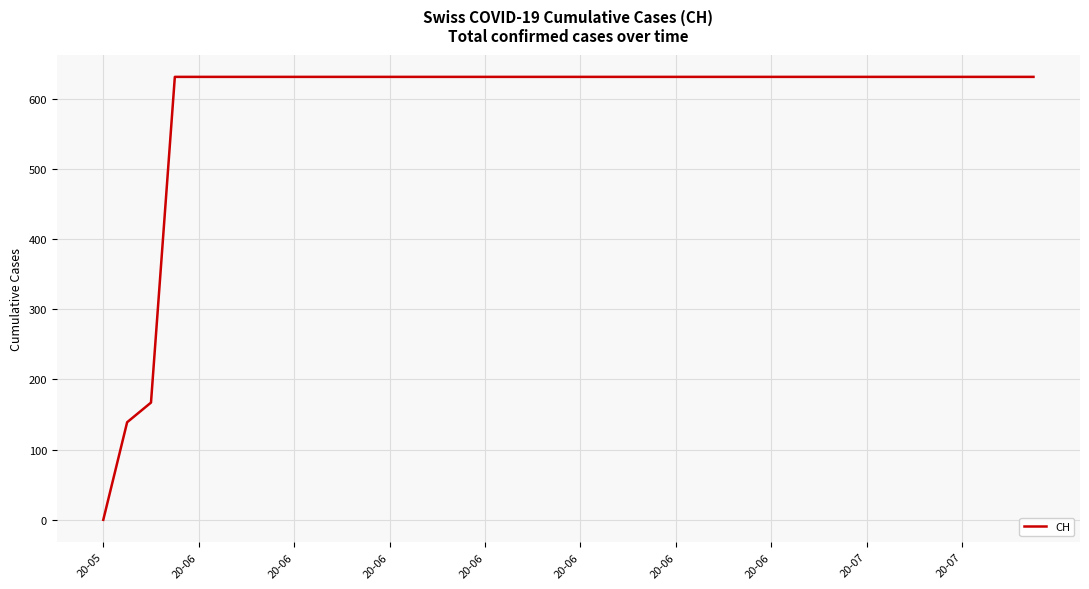

What is the sum of all values?

23653